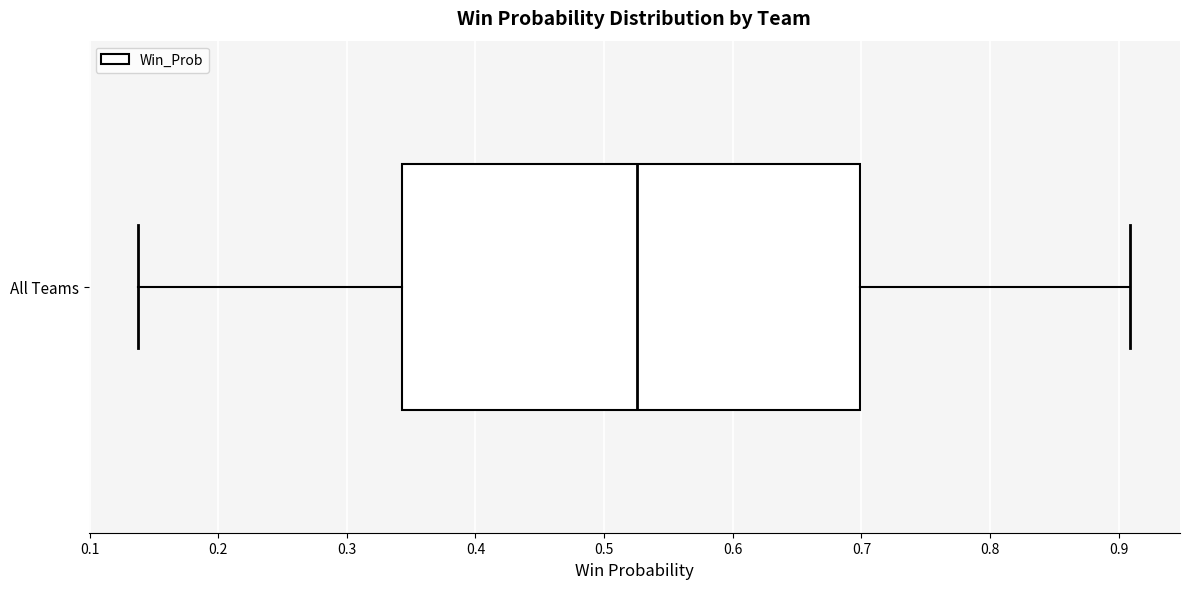

Where does the right whisker of the box for All Teams end on the x-axis? The values are not printed on the chart, so give them approximately, as read against the axis.

0.91